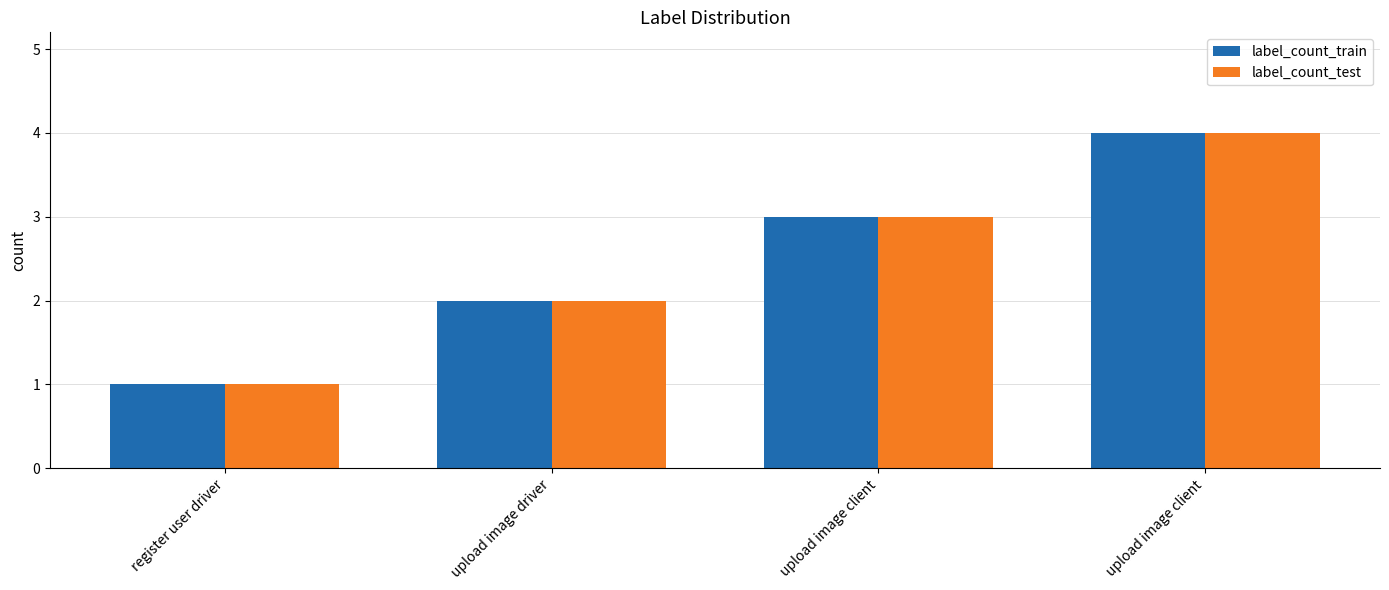

At how many categories does at least one series exceed 3?

1